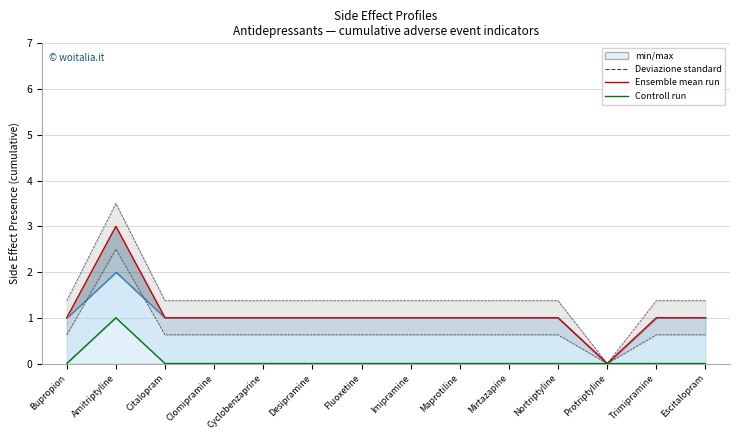

Reading right to left, extract all data points from this chart.

Ensemble mean run: 1	1	0	1	1	1	1	1	1	1	1	1	3	1
Controll run: 0	0	0	0	0	0	0	0	0	0	0	0	1	0